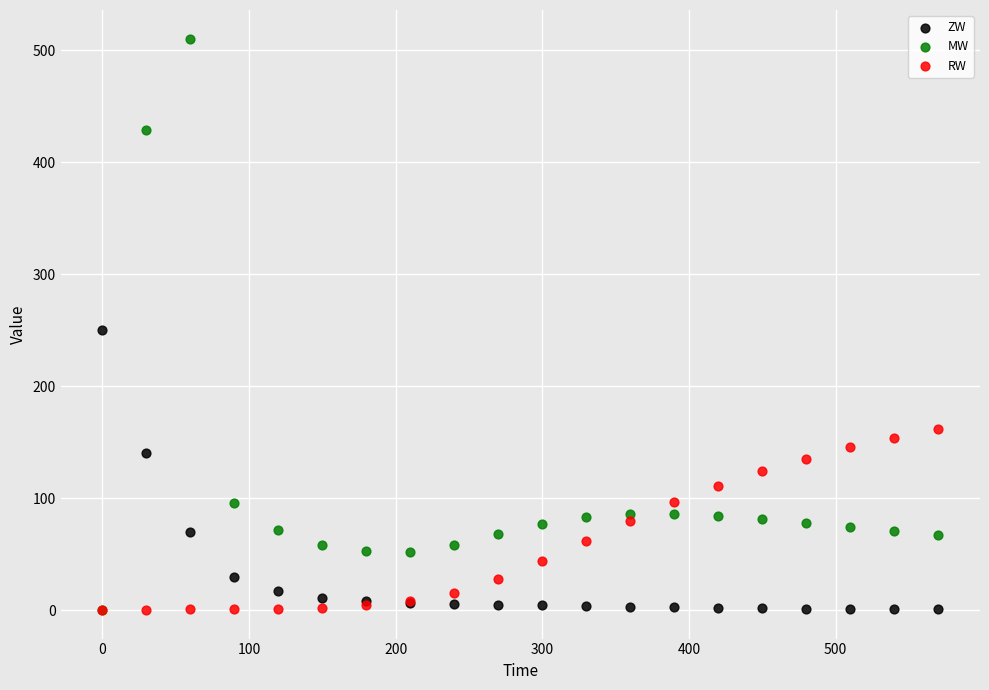

Which series contains the highest Y value?

MW